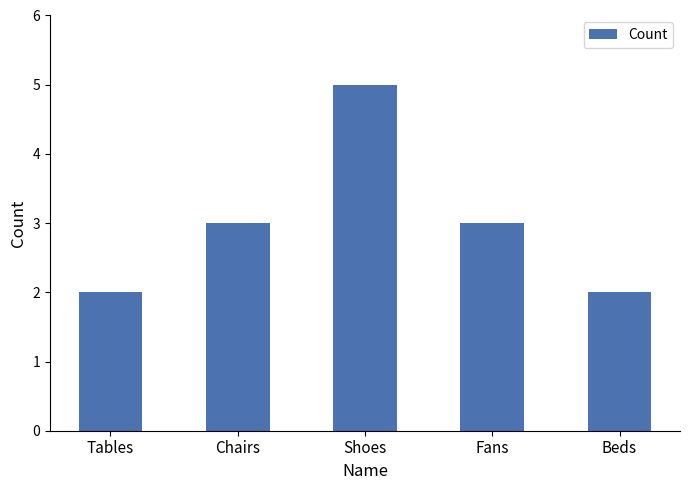

How many series are shown in this chart?

1